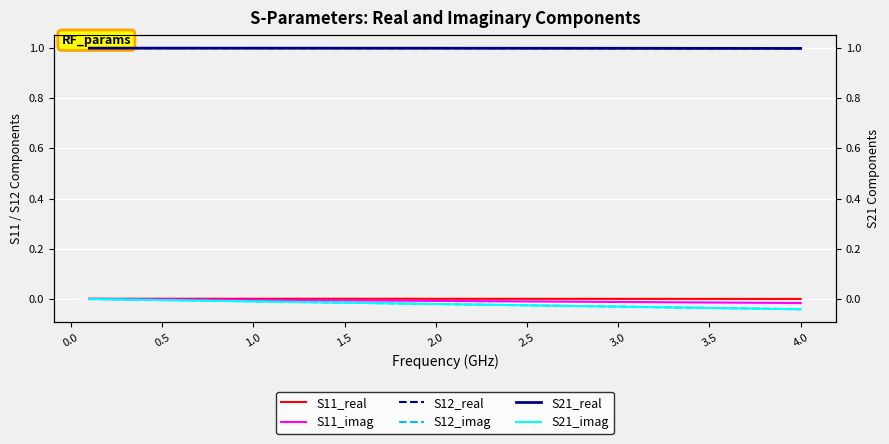

Reading left to right, what are all the values shown in this chart?

S11_real: 0.0	0.0	0.0	0.0	0.0	0.0	0.0	0.0	0.0	0.0	0.0	0.0	0.0	0.0	0.0	0.0	0.0	-0.0	-0.0	-0.0	-0.0	-0.0	-0.0	-0.0	-0.0	-0.0	-0.0	-0.0	-0.0	-0.0	-0.0	-0.0	-0.0	-0.0	-0.0	-0.0	-0.0	-0.0	-0.0	-0.0
S11_imag: -0.0	-0.0	-0.0	-0.0	-0.0	-0.0	-0.0	-0.0	-0.0	-0.0	-0.0	-0.0	-0.0	-0.0	-0.0	-0.0	-0.0	-0.0	-0.0	-0.0	-0.0	-0.0	-0.0	-0.0	-0.0	-0.0	-0.0	-0.0	-0.0	-0.0	-0.0	-0.0	-0.0	-0.0	-0.0	-0.0	-0.0	-0.0	-0.0	-0.0
S12_real: 1.0	1.0	1.0	1.0	1.0	1.0	1.0	1.0	1.0	1.0	1.0	1.0	1.0	1.0	1.0	1.0	1.0	1.0	1.0	1.0	1.0	1.0	1.0	1.0	1.0	1.0	1.0	1.0	1.0	1.0	1.0	1.0	1.0	1.0	1.0	1.0	1.0	1.0	1.0	1.0
S12_imag: -0.0	-0.0	-0.0	-0.0	-0.0	-0.0	-0.0	-0.0	-0.0	-0.0	-0.0	-0.0	-0.0	-0.0	-0.0	-0.0	-0.0	-0.0	-0.0	-0.0	-0.0	-0.0	-0.0	-0.0	-0.0	-0.0	-0.0	-0.0	-0.0	-0.0	-0.0	-0.0	-0.0	-0.0	-0.0	-0.0	-0.0	-0.0	-0.0	-0.0
S21_real: 1.0	1.0	1.0	1.0	1.0	1.0	1.0	1.0	1.0	1.0	1.0	1.0	1.0	1.0	1.0	1.0	1.0	1.0	1.0	1.0	1.0	1.0	1.0	1.0	1.0	1.0	1.0	1.0	1.0	1.0	1.0	1.0	1.0	1.0	1.0	1.0	1.0	1.0	1.0	1.0
S21_imag: -0.0	-0.0	-0.0	-0.0	-0.0	-0.0	-0.0	-0.0	-0.0	-0.0	-0.0	-0.0	-0.0	-0.0	-0.0	-0.0	-0.0	-0.0	-0.0	-0.0	-0.0	-0.0	-0.0	-0.0	-0.0	-0.0	-0.0	-0.0	-0.0	-0.0	-0.0	-0.0	-0.0	-0.0	-0.0	-0.0	-0.0	-0.0	-0.0	-0.0